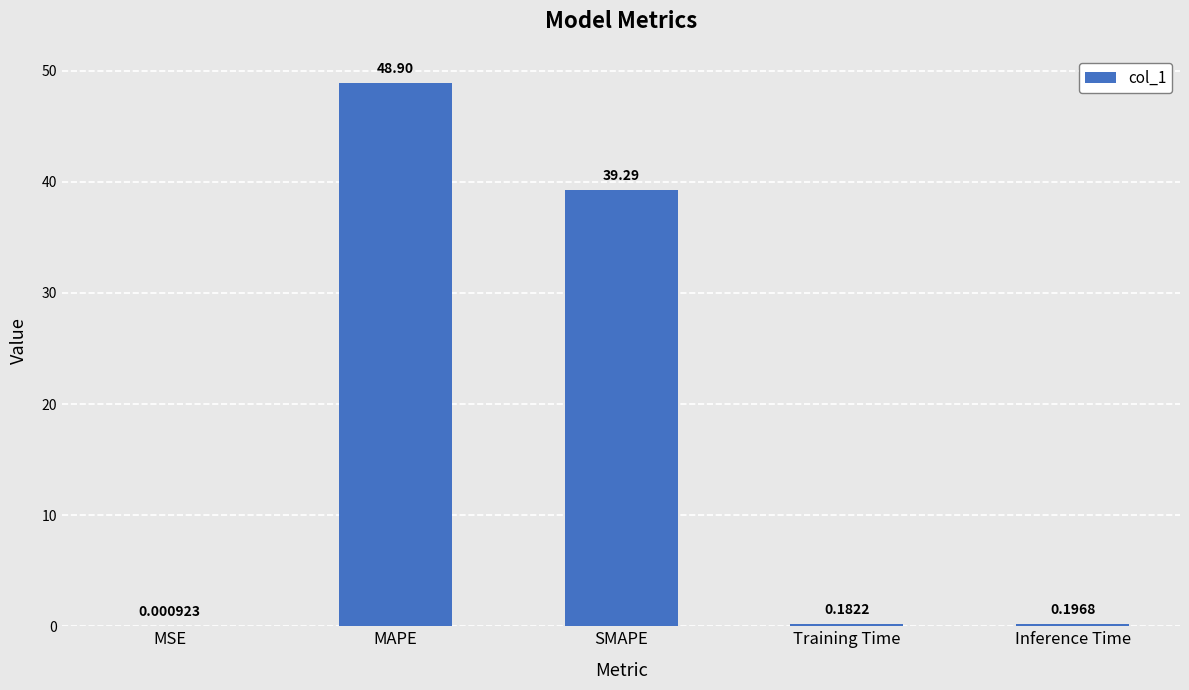

Where is the data nearest to the value 24?

SMAPE